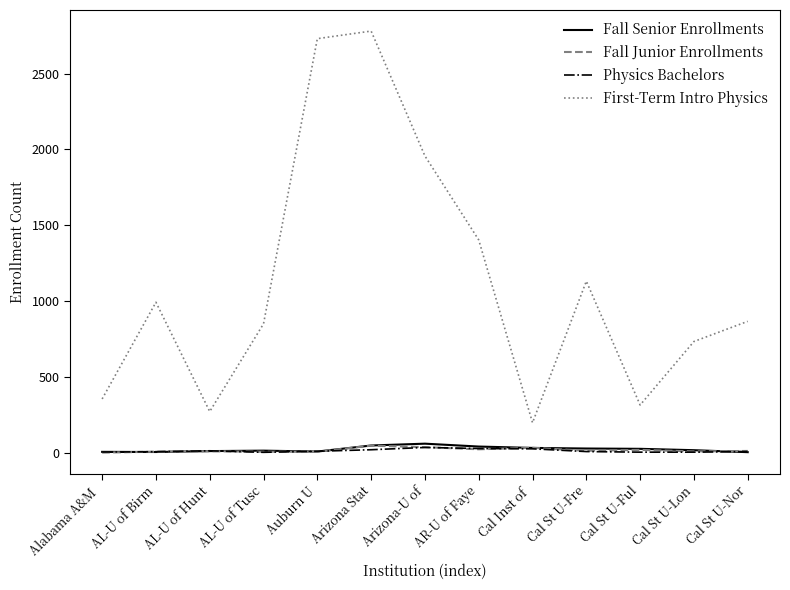

Count the number of categories in the chart.

13